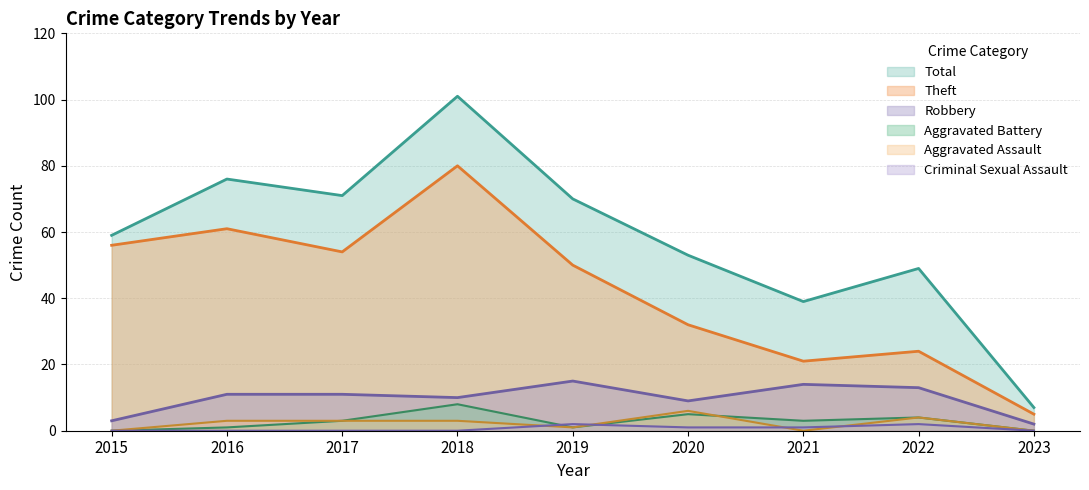

At which label does Aggravated Assault first exceed 3?

2020